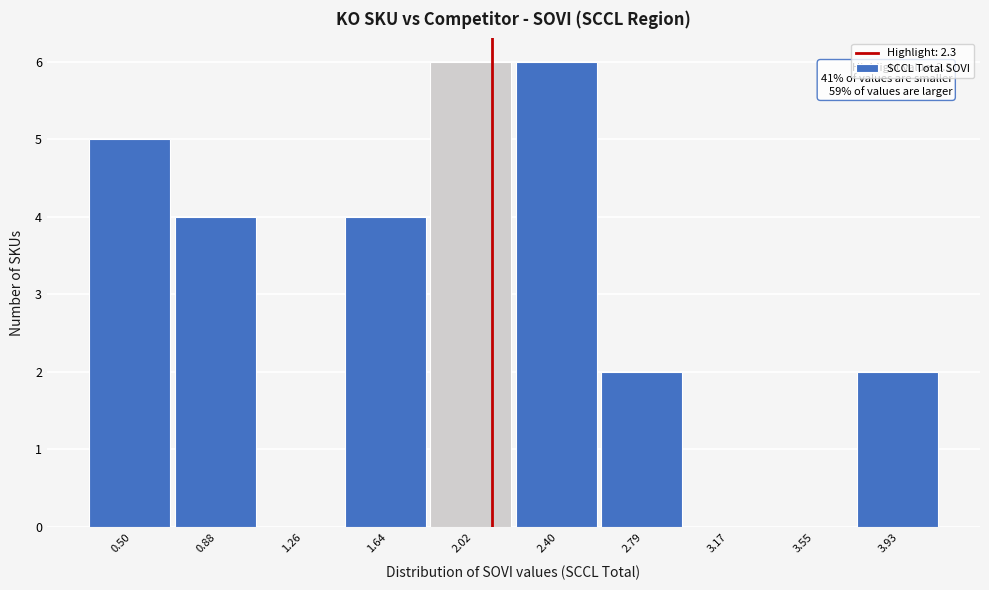

Reading left to right, extract all data points from this chart.

0.50=5	0.88=4	1.26=0	1.64=4	2.02=6	2.40=6	2.79=2	3.17=0	3.55=0	3.93=2